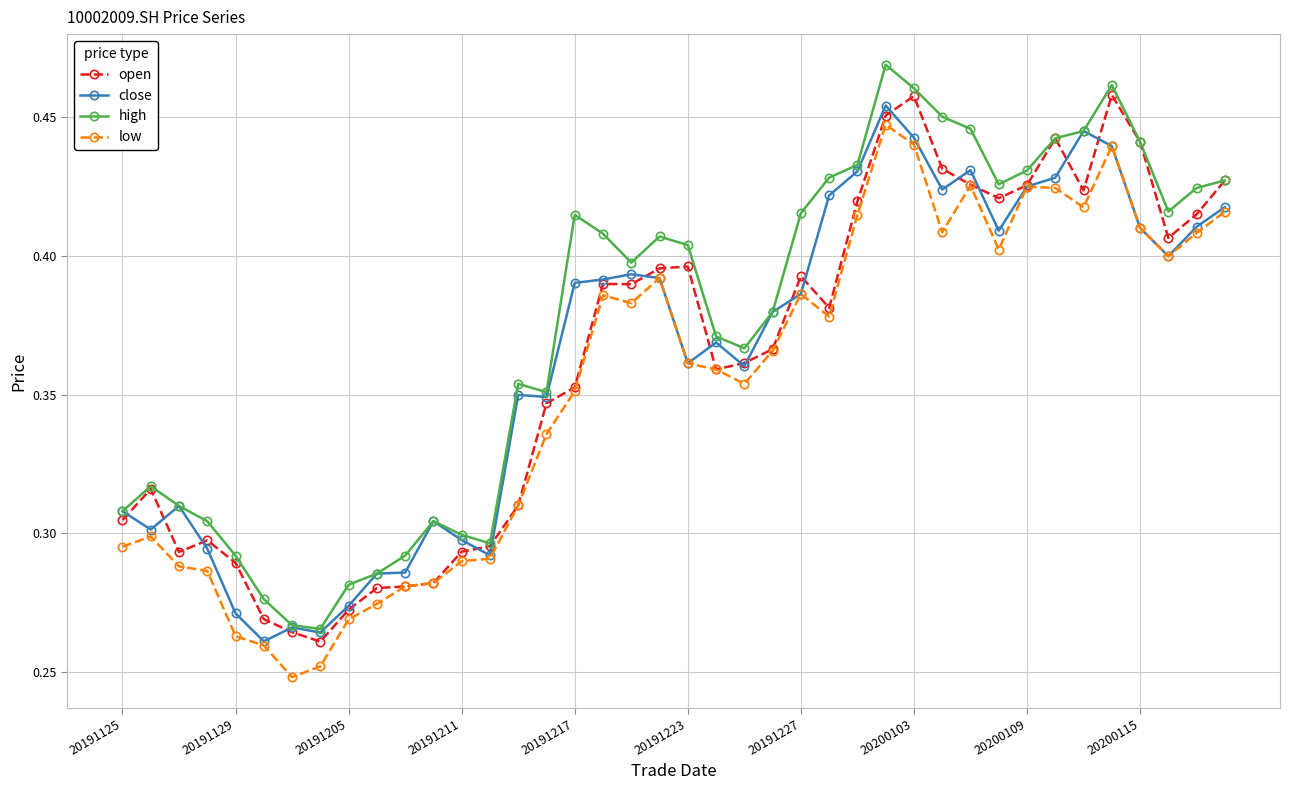

Count the close values in the range 0 to 1.

40